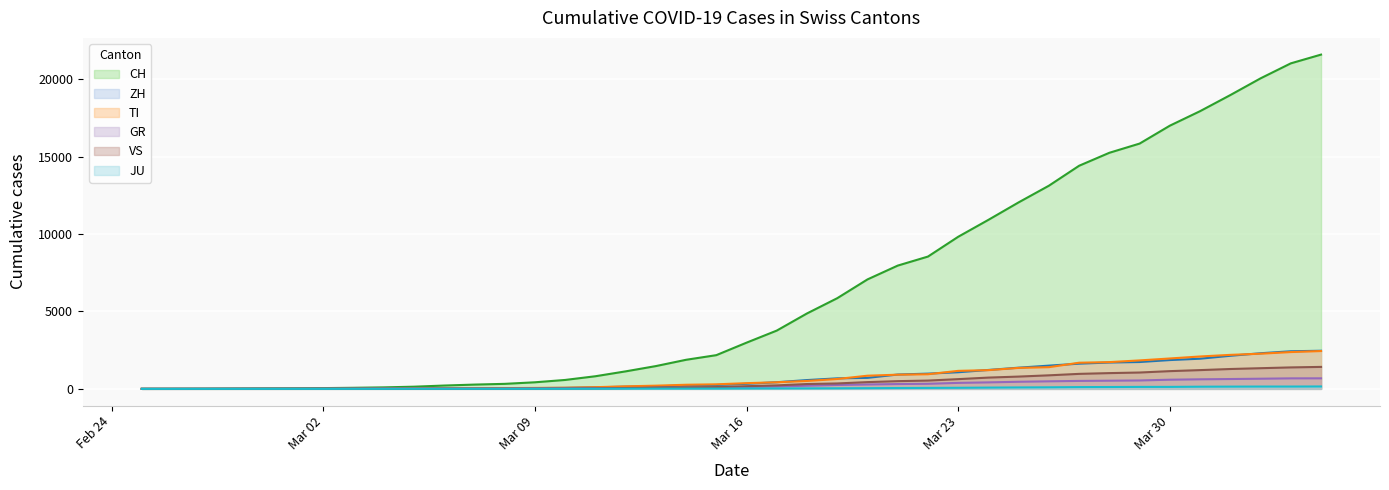

List the series in order of their peak value, highest first.

CH, ZH, TI, VS, GR, JU